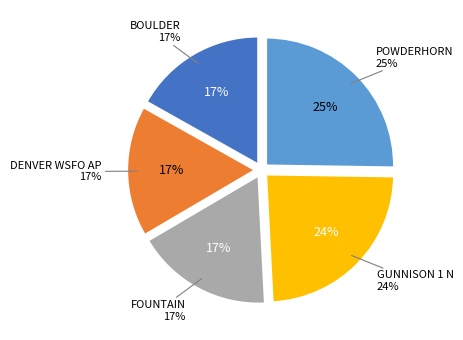

Count the number of slices in the pie.

5